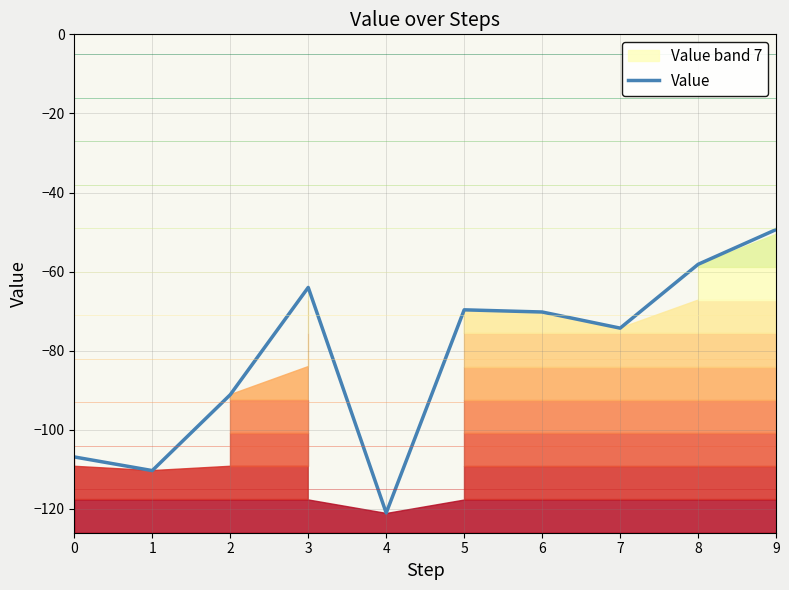

Reading right to left, transcribe all the data shown in this chart.

9=-49.4	8=-58.2	7=-74.3	6=-70.2	5=-69.7	4=-121.0	3=-64.0	2=-91.1	1=-110.3	0=-106.9